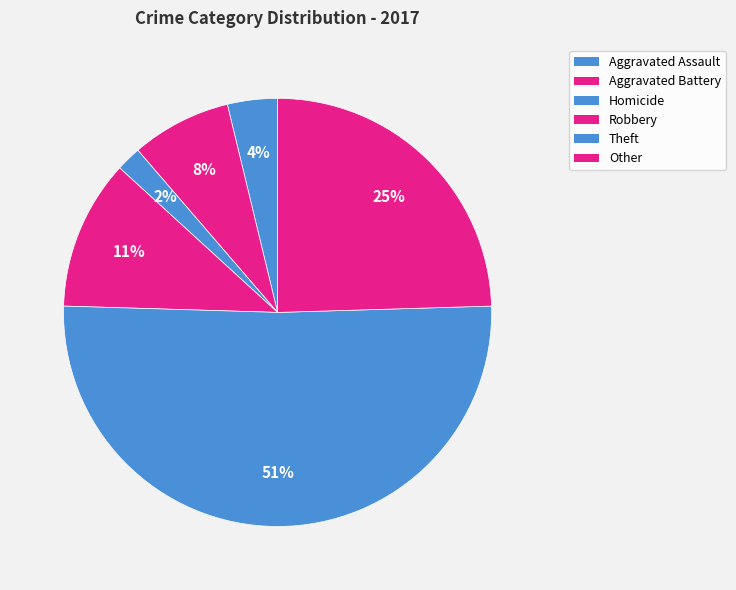

What is the change in value from Aggravated Battery to Other?

+9